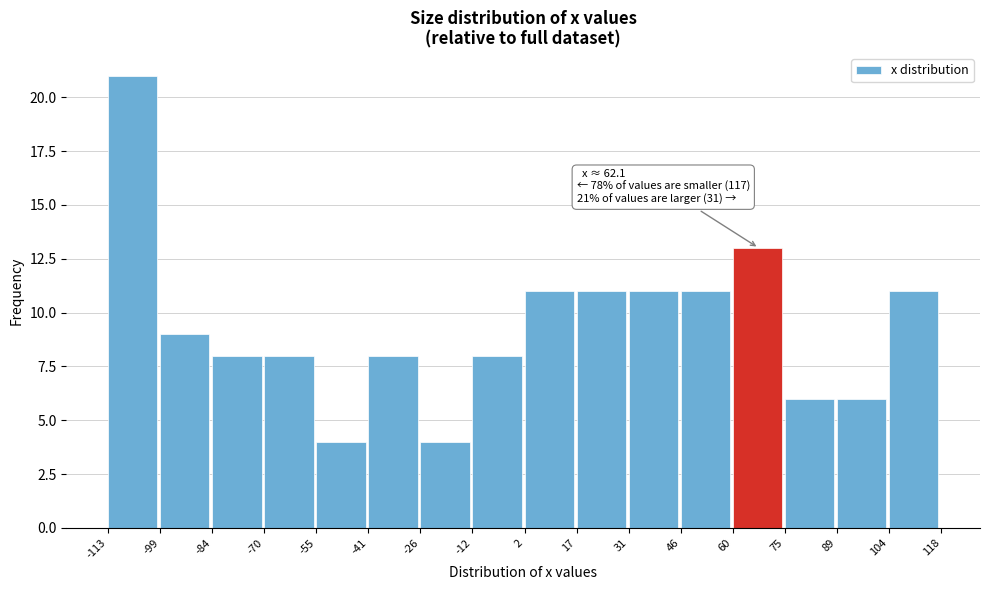

Which range on the x-axis has the tallest bar?

-113 to -99